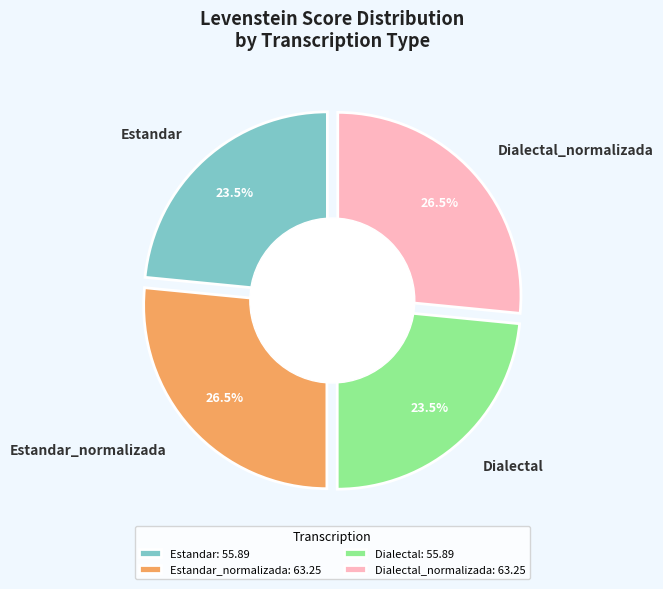

True or false: Dialectal accounts for 9% of the total.

False